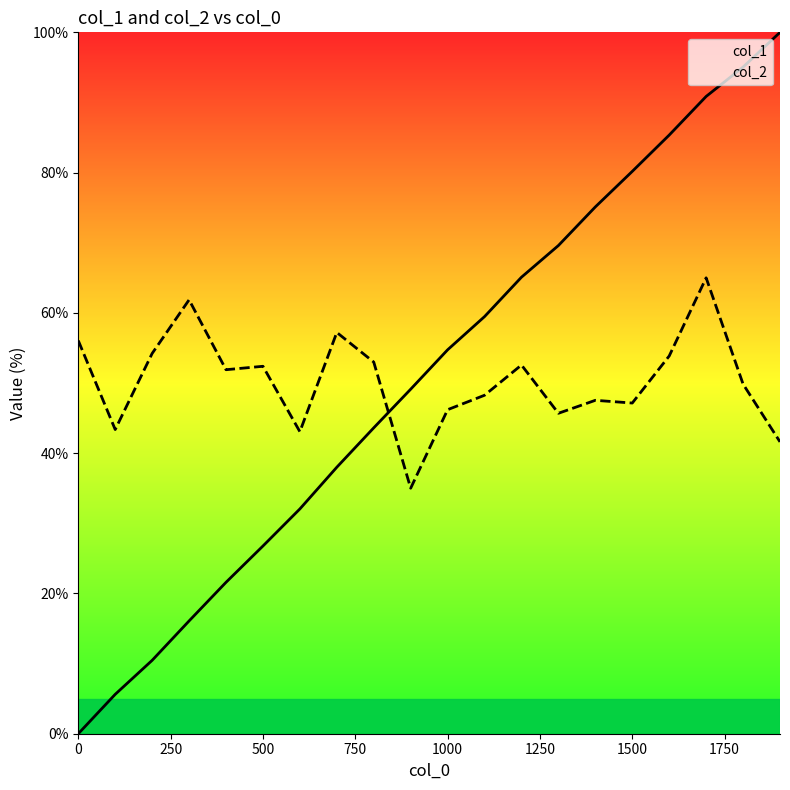

Count the number of categories in the chart.

20